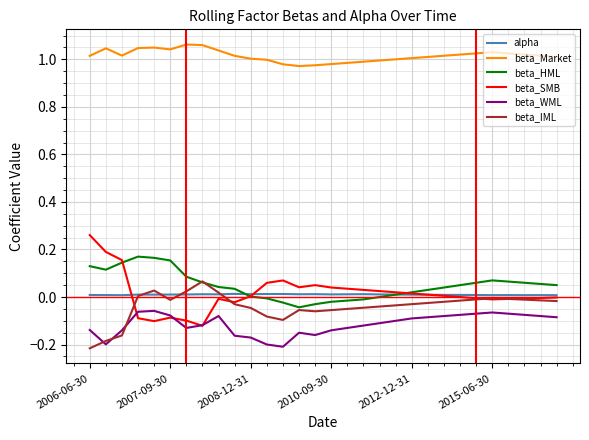

Which series has the largest range (max minus min)?

beta_SMB